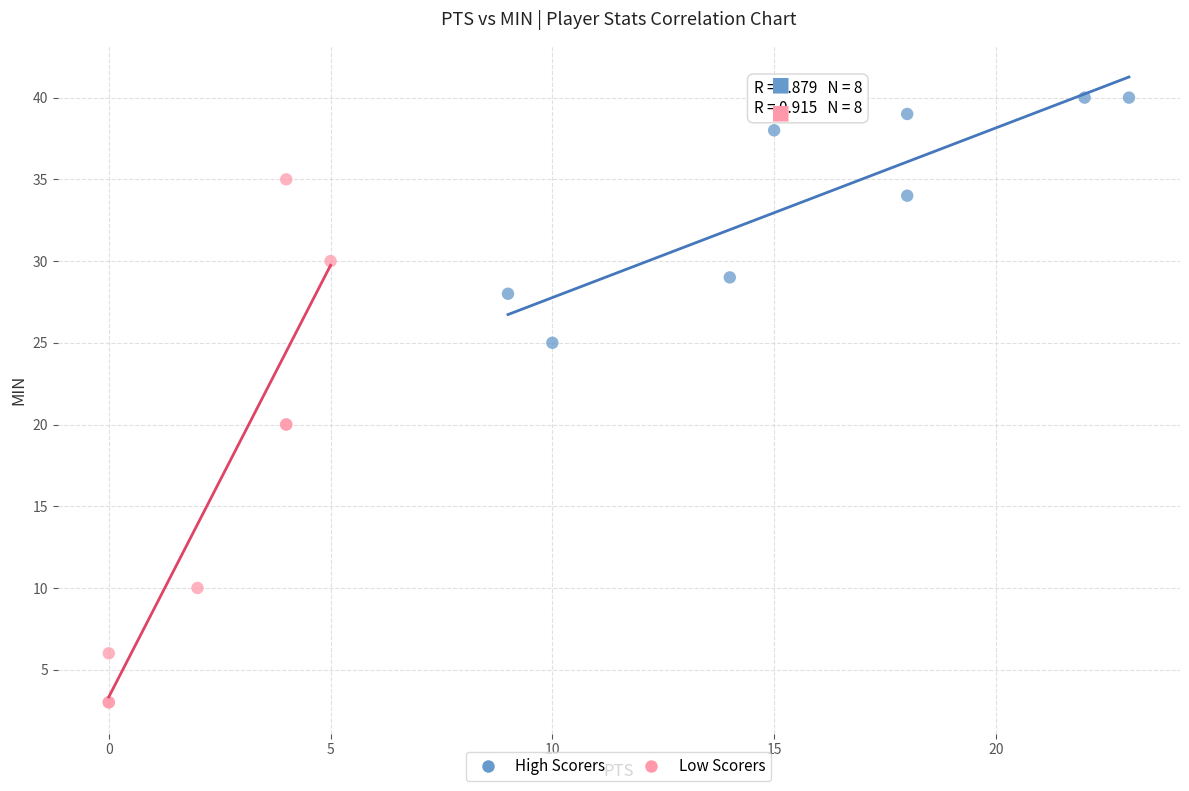

Which series has the widest spread of Y values?

Low Scorers